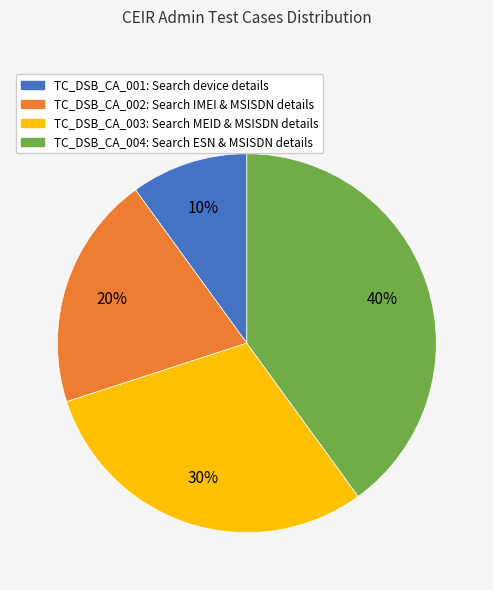

To the nearest percent, what portion does TC_DSB_CA_003 represent?

30%